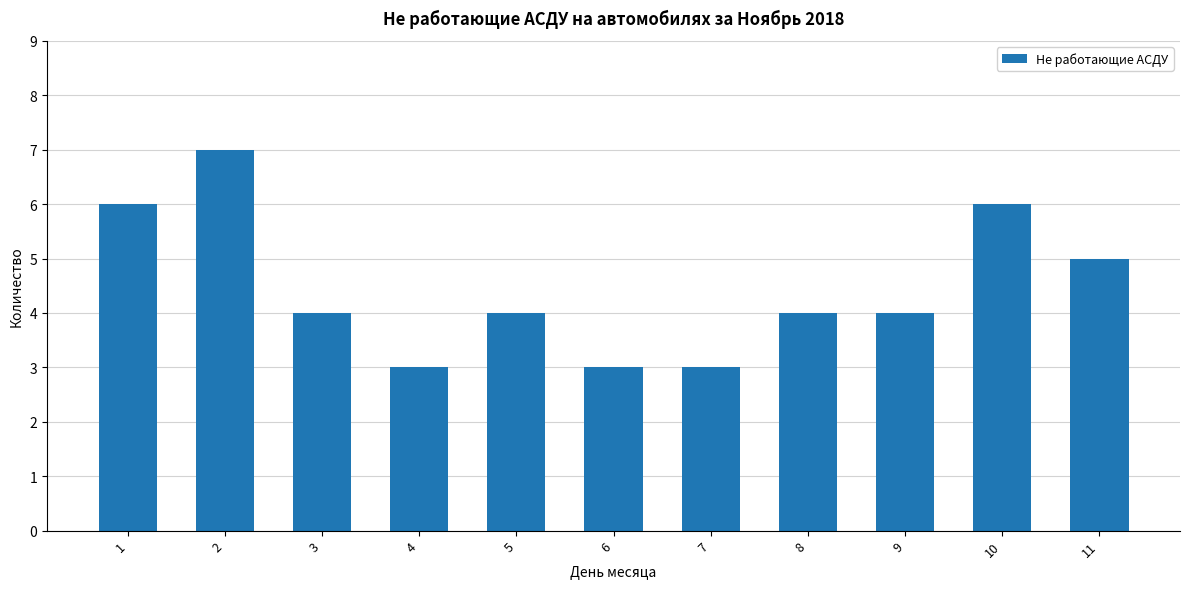

What is the minimum value shown in the chart?

3